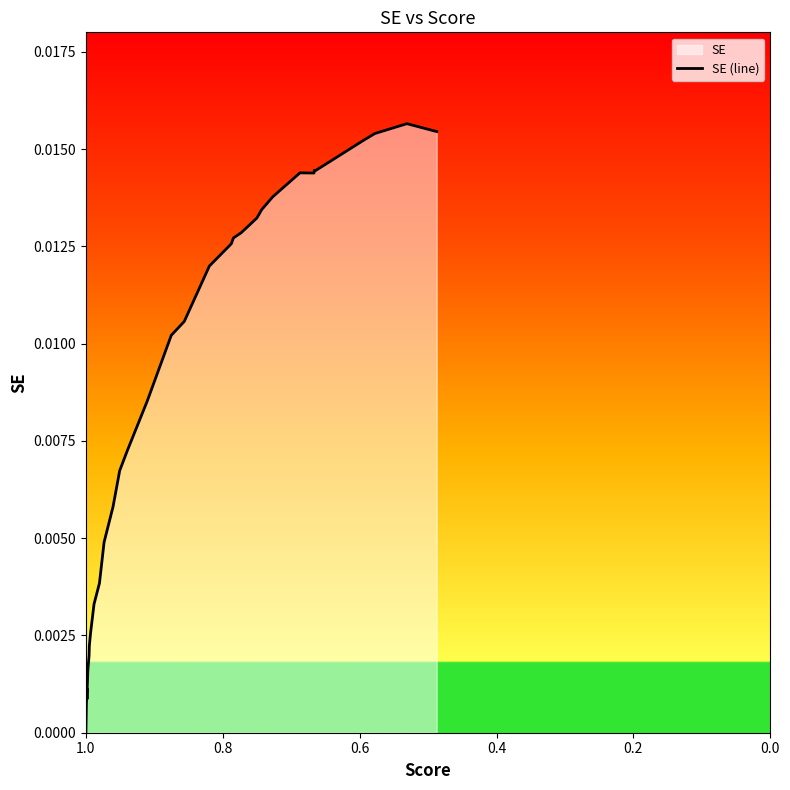

How many categories are shown in the chart?

39